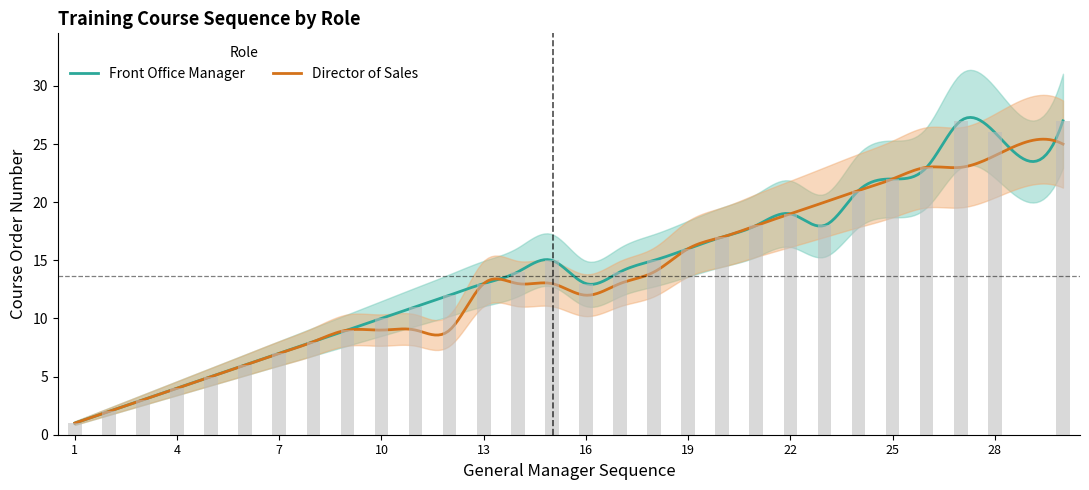

Is it true that the value at 25 is 22?

True